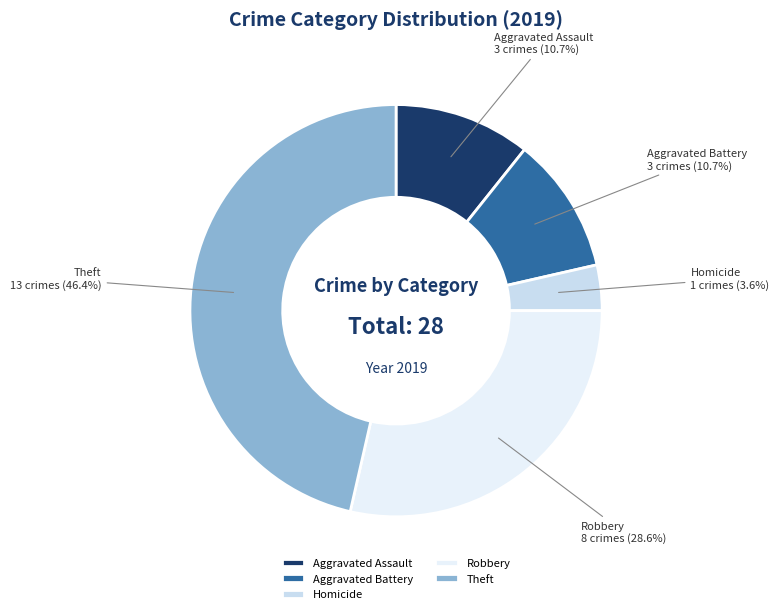

Does any single category account for the majority?

No